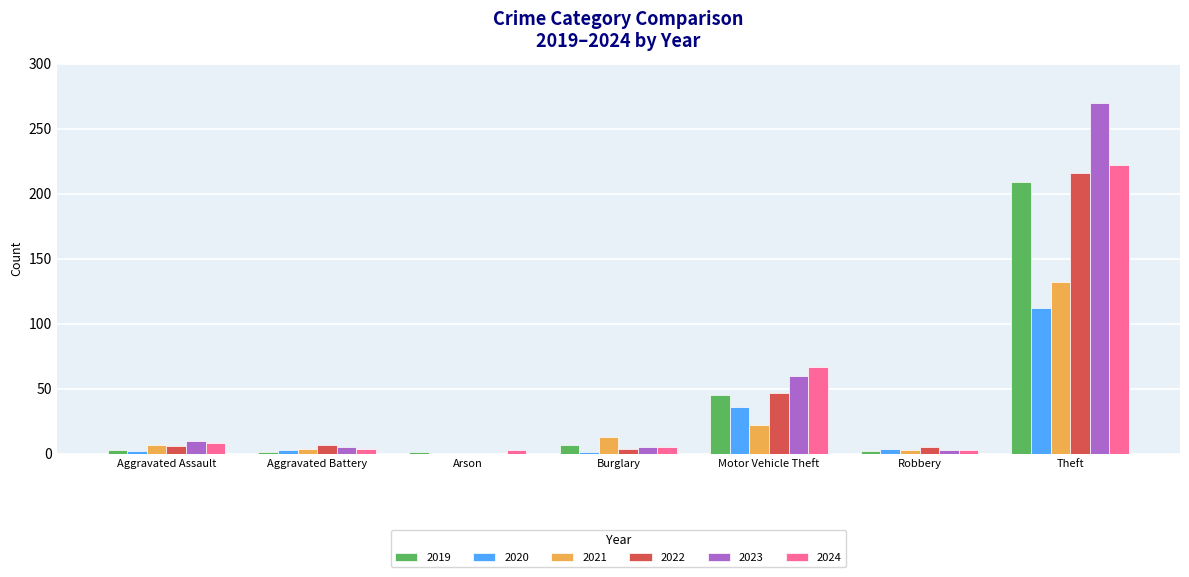

Which series changed the most between Burglary and Theft?

2023